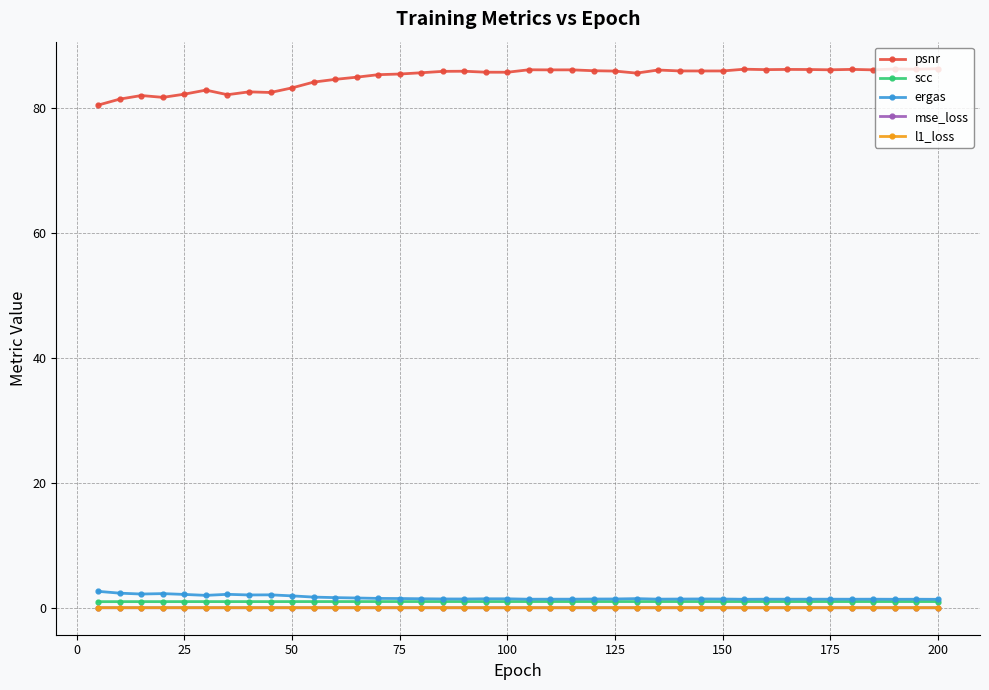

True or false: psnr and scc cross at least once.

False